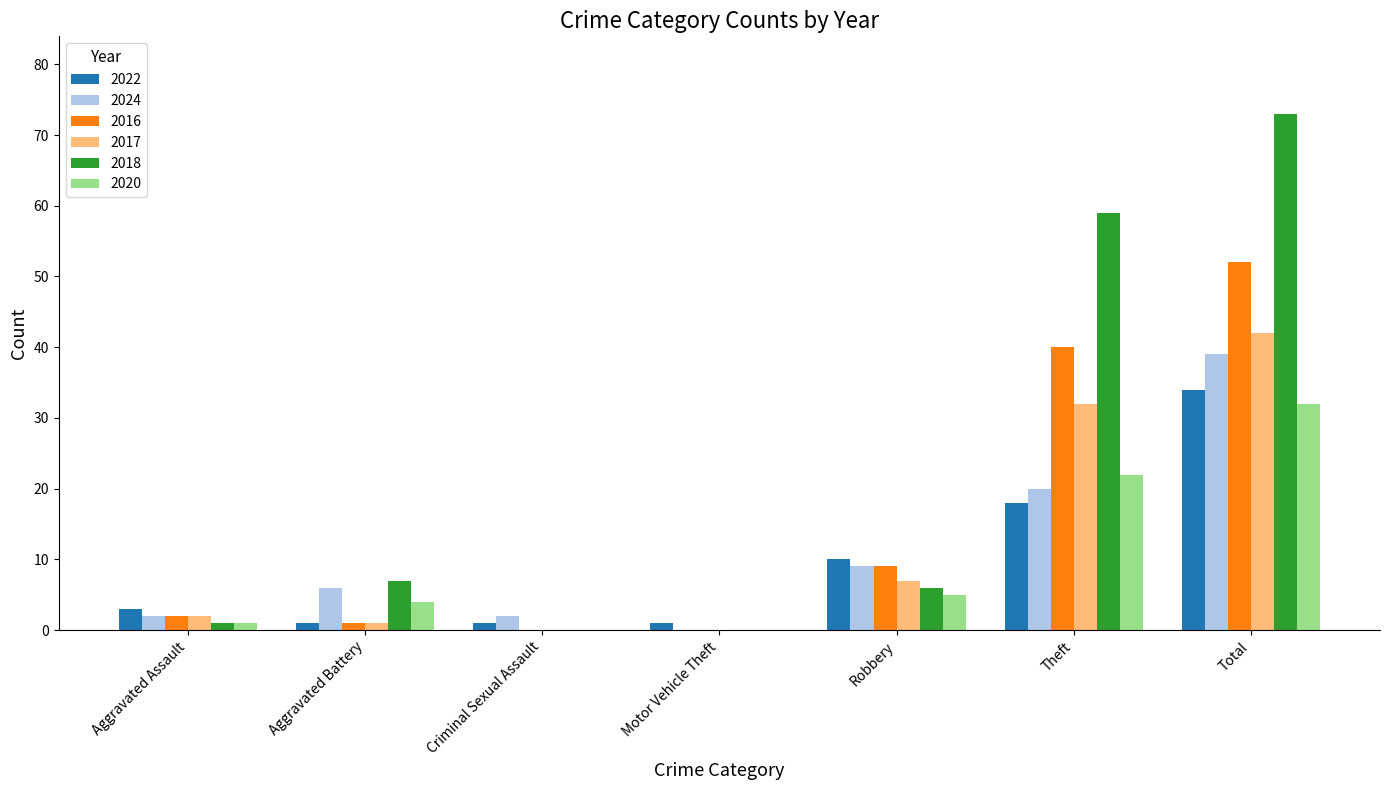

Is it true that 2024 equals 20 at Theft?

True